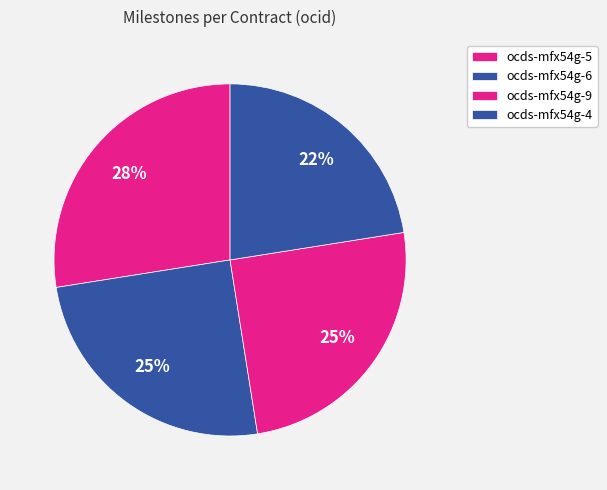

To the nearest percent, what is the difference between the largest and smallest slice percentages?

5%